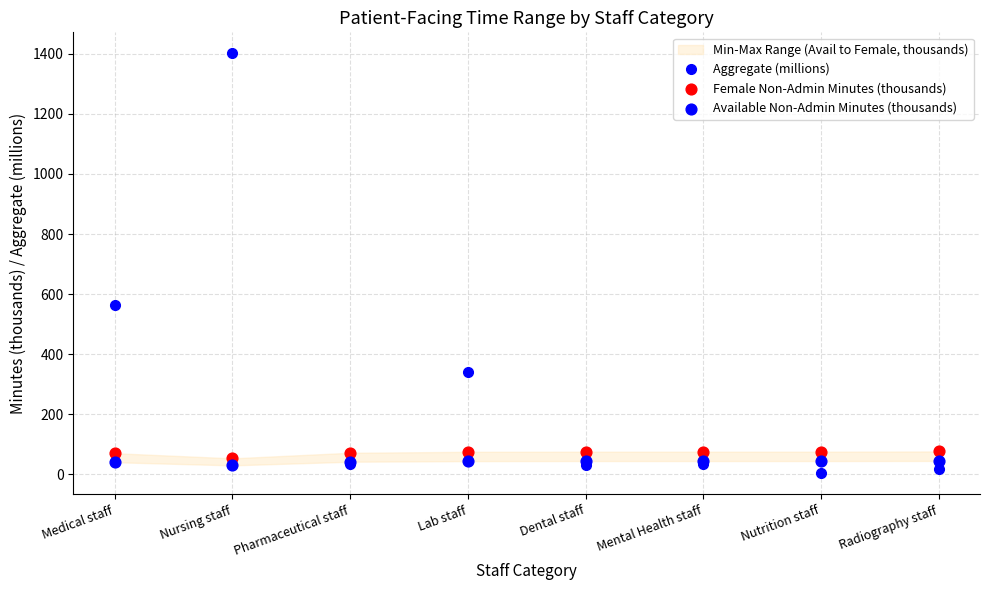

At which category is the sum across all series the highest?

Nursing staff